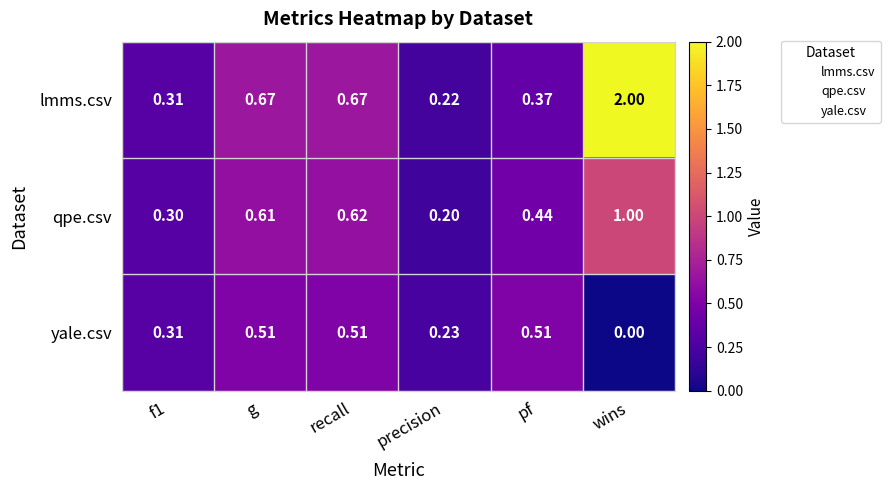

Count the number of data series in this chart.

3